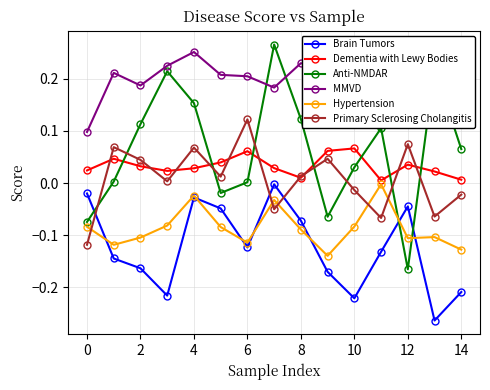

Which series has the largest total across all categories?

MMVD